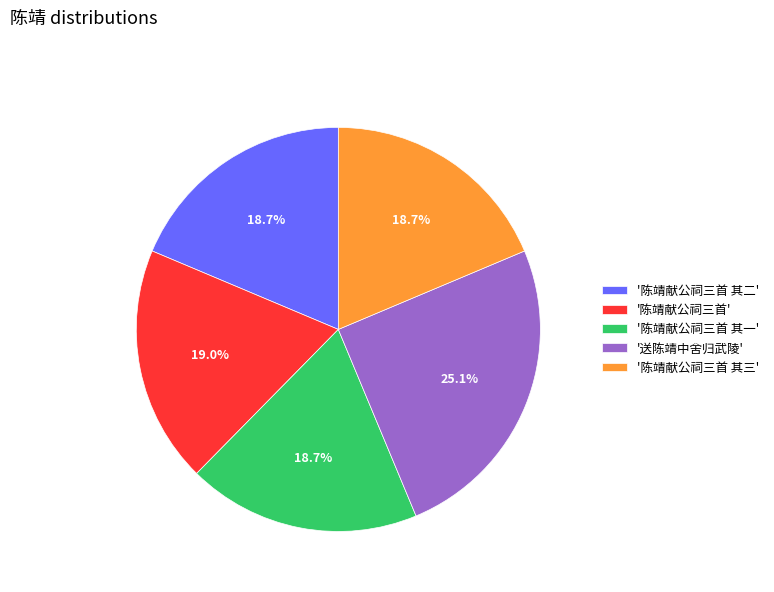

How many slices are in this pie chart?

5